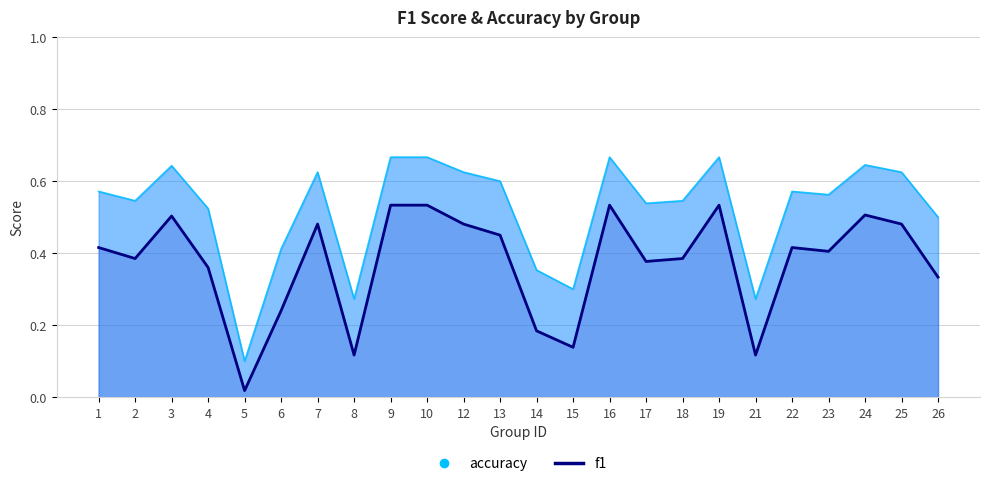

Reading left to right, transcribe all the data shown in this chart.

f1 (line): 1=0.4	2=0.4	3=0.5	4=0.4	5=0.0	6=0.2	7=0.5	8=0.1	9=0.5	10=0.5	12=0.5	13=0.5	14=0.2	15=0.1	16=0.5	17=0.4	18=0.4	19=0.5	21=0.1	22=0.4	23=0.4	24=0.5	25=0.5	26=0.3
accuracy (line): 1=0.6	2=0.5	3=0.6	4=0.5	5=0.1	6=0.4	7=0.6	8=0.3	9=0.7	10=0.7	12=0.6	13=0.6	14=0.4	15=0.3	16=0.7	17=0.5	18=0.5	19=0.7	21=0.3	22=0.6	23=0.6	24=0.6	25=0.6	26=0.5